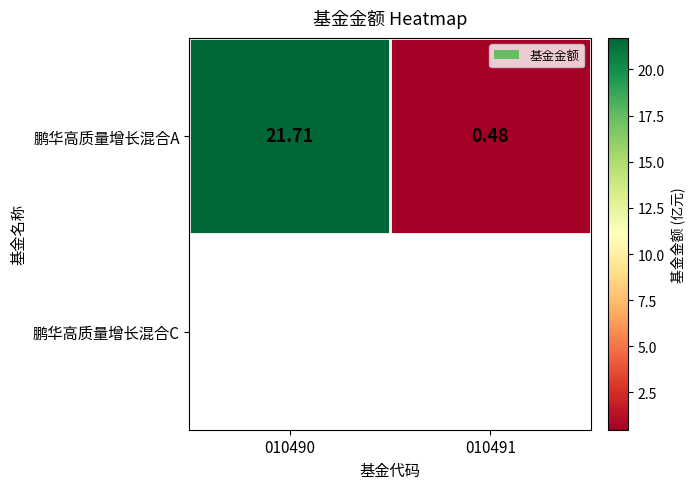

Which has a higher value, 010490 or 010491?

010490